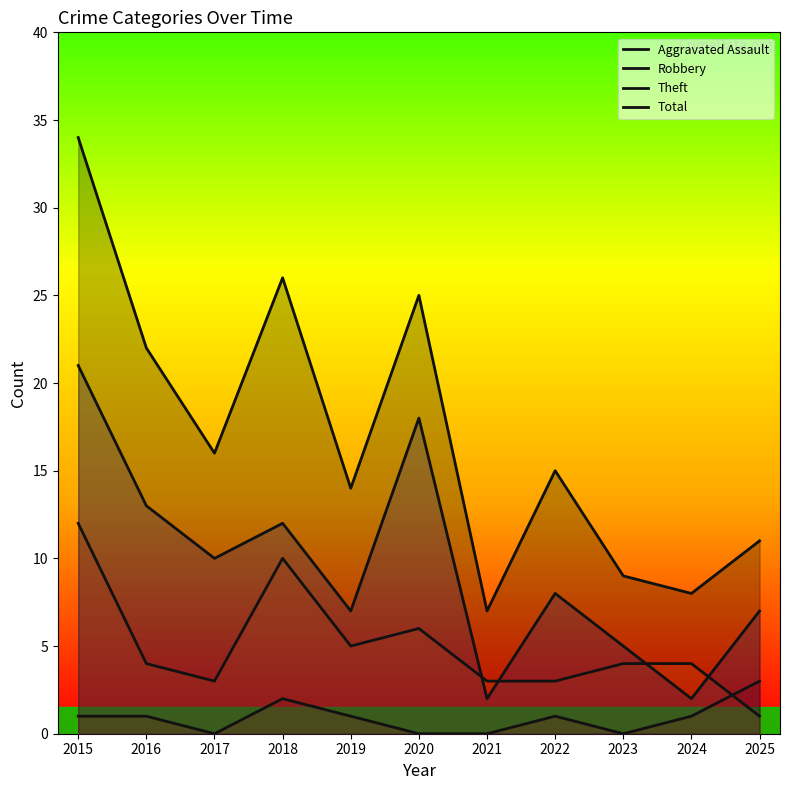

True or false: Robbery and Aggravated Assault cross at least once.

True